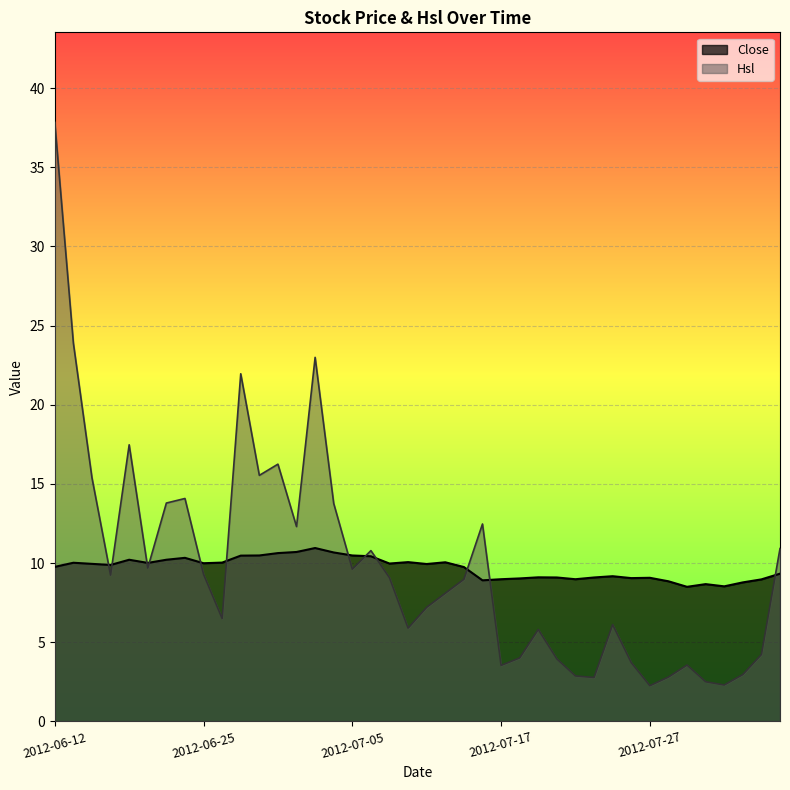

What is the label of the 22nd point from the right?

2012-07-09